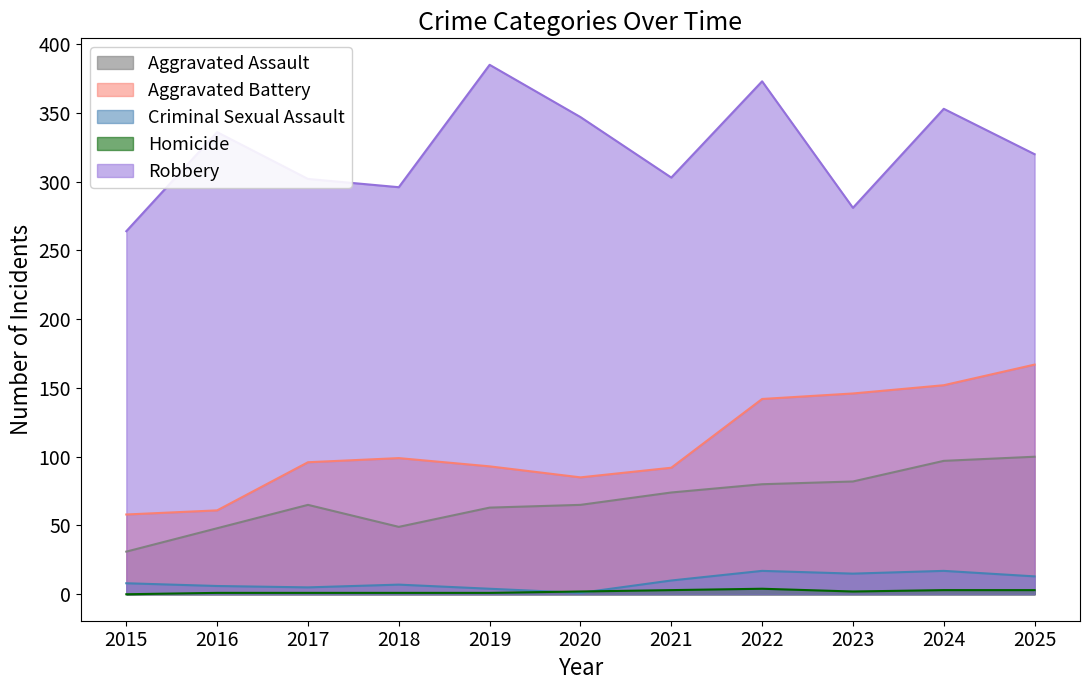

What is the difference between the maximum and second lowest values in the Criminal Sexual Assault series?

13